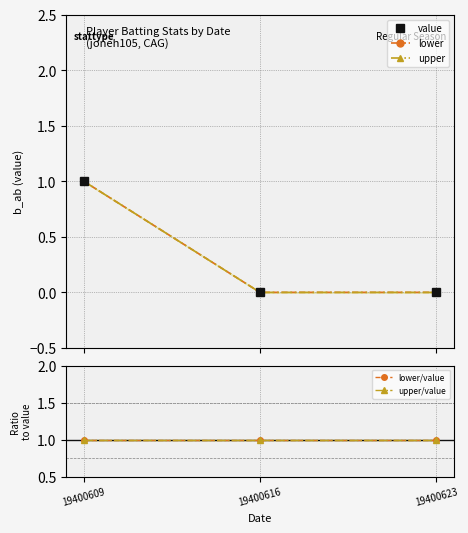

Between 19400616 and 19400623, which series saw the biggest shift?

value